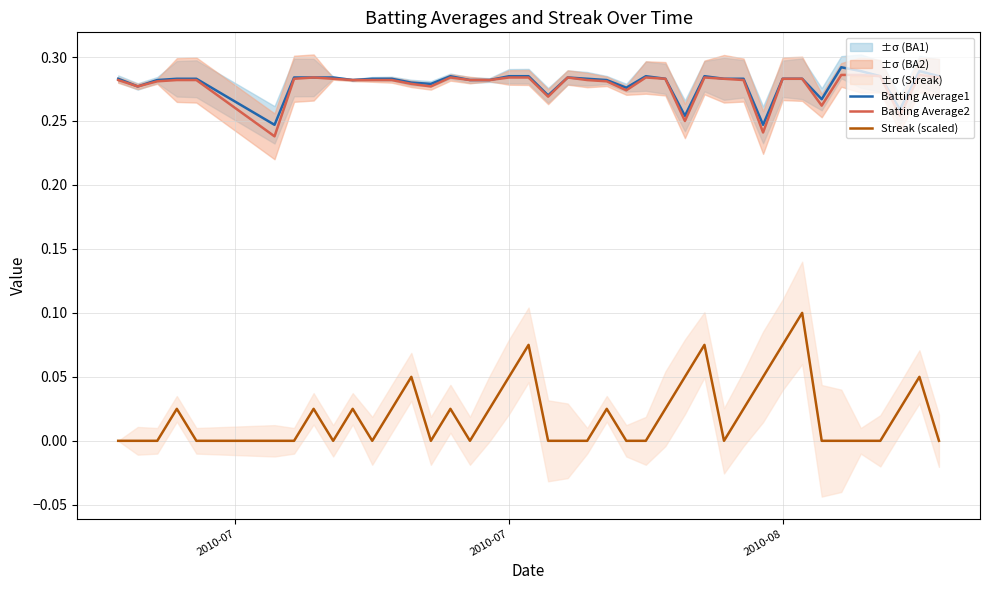

What is the maximum value shown in the chart?

0.3